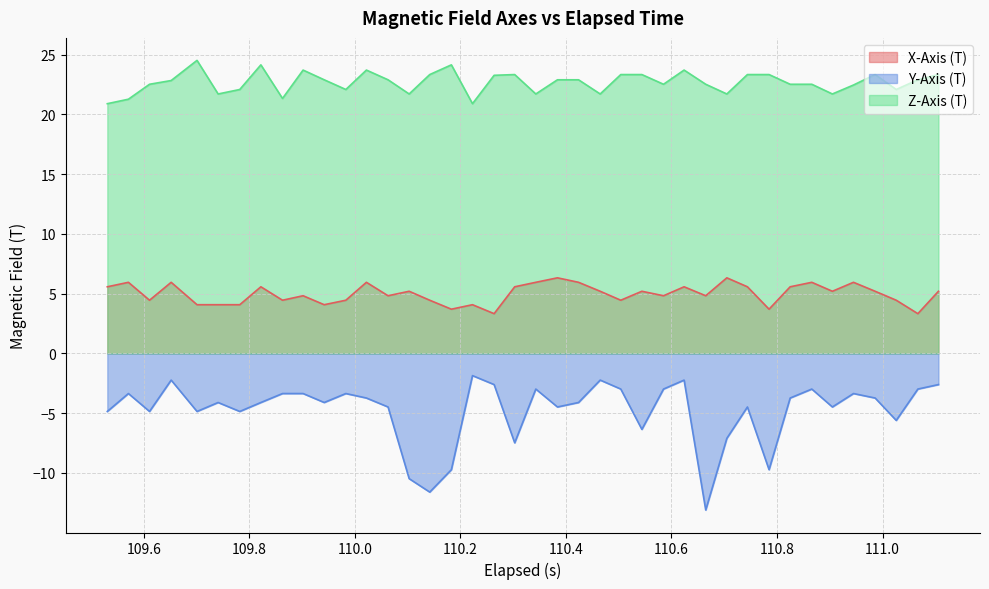

Which series has the widest spread of values?

Y-Axis (T)